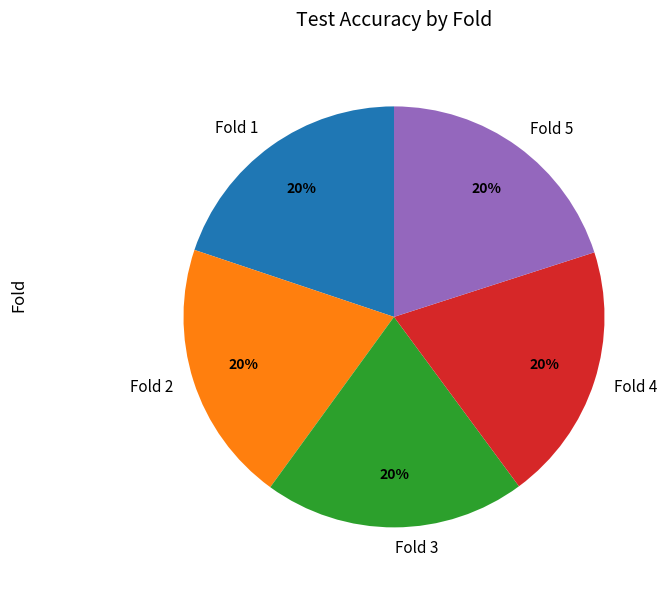

Is Fold 1 the majority of the pie?

No